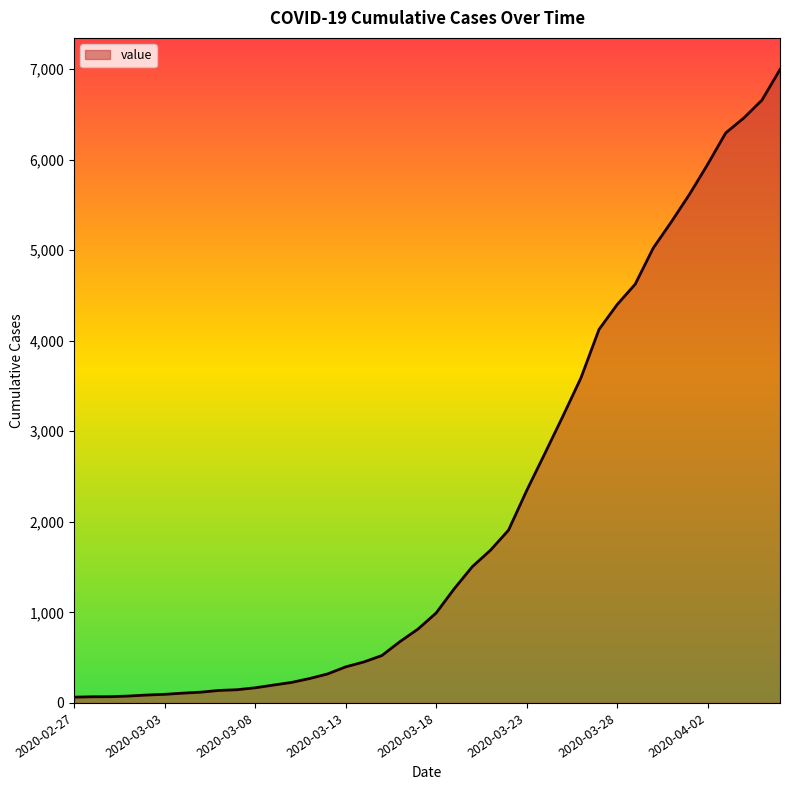

What is the difference between the maximum and minimum values?

6931